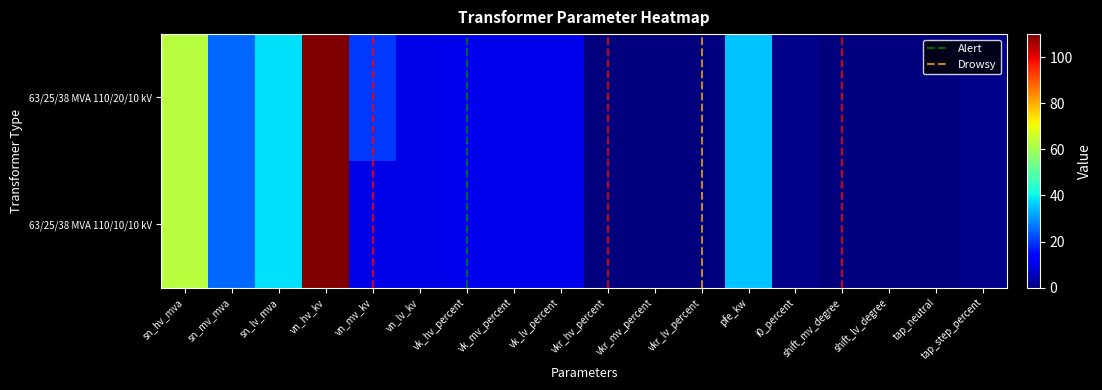

Rank the categories by 63/25/38 MVA 110/20/10 kV value from highest to lowest.

vn_hv_kv, sn_hv_mva, sn_lv_mva, pfe_kw, sn_mv_mva, vn_mv_kv, vk_hv_percent, vk_mv_percent, vk_lv_percent, vn_lv_kv, tap_step_percent, i0_percent, vkr_lv_percent, vkr_mv_percent, vkr_hv_percent, shift_mv_degree, shift_lv_degree, tap_neutral